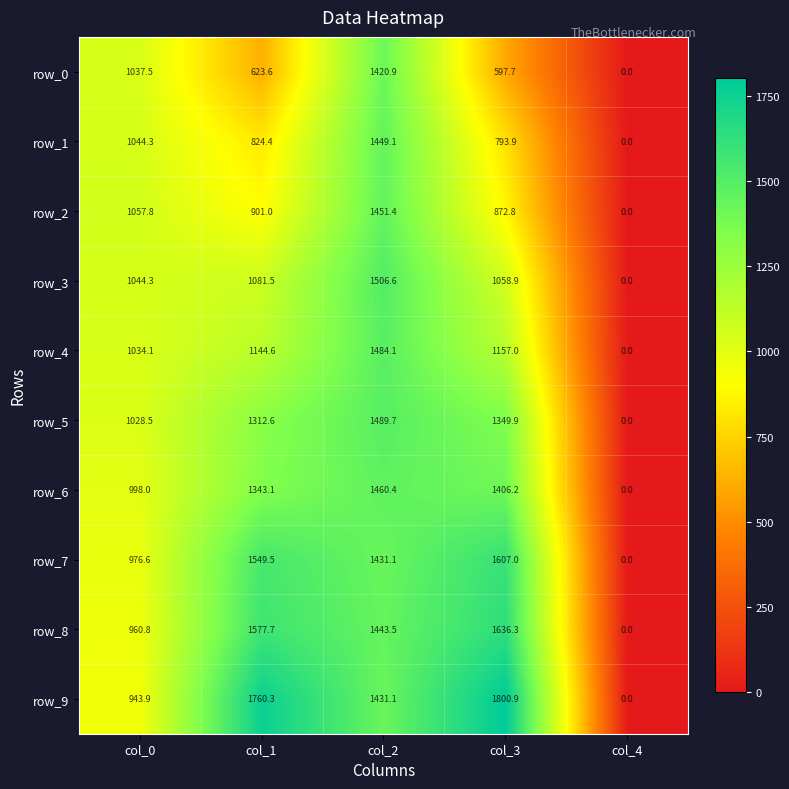

How many values in row_6 are above zero?

4